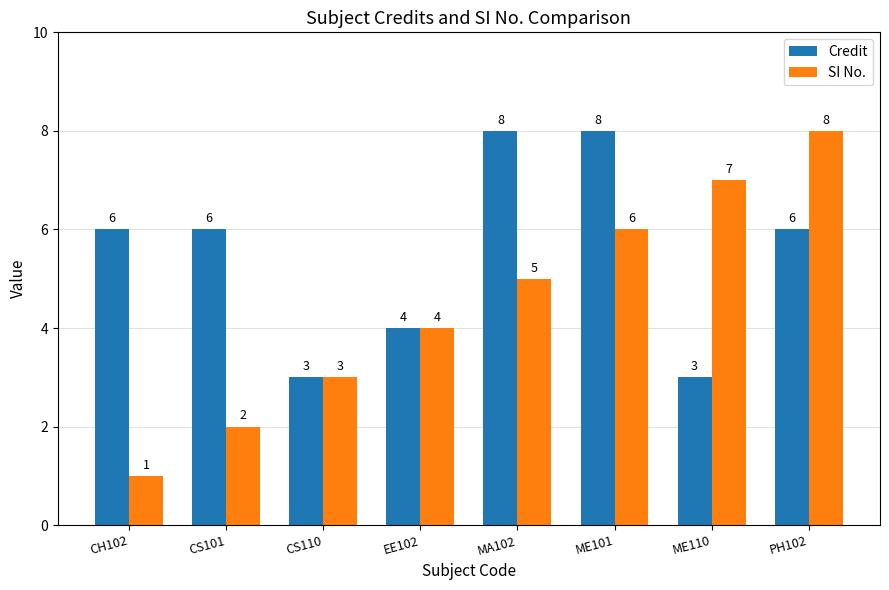

What is the sum of all Credit values?

44